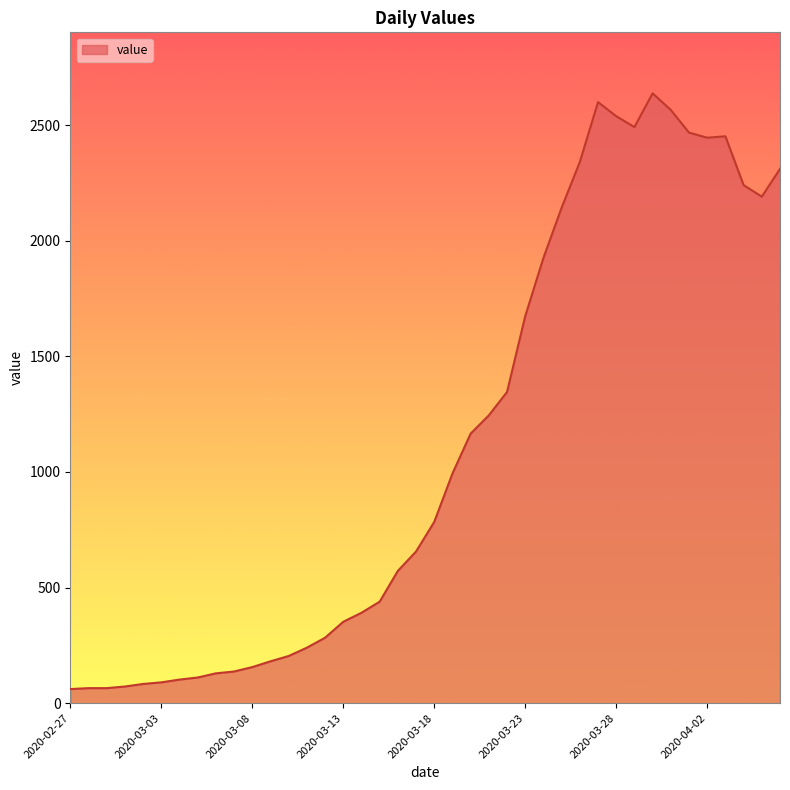

What is the difference between the maximum and minimum values?

2577